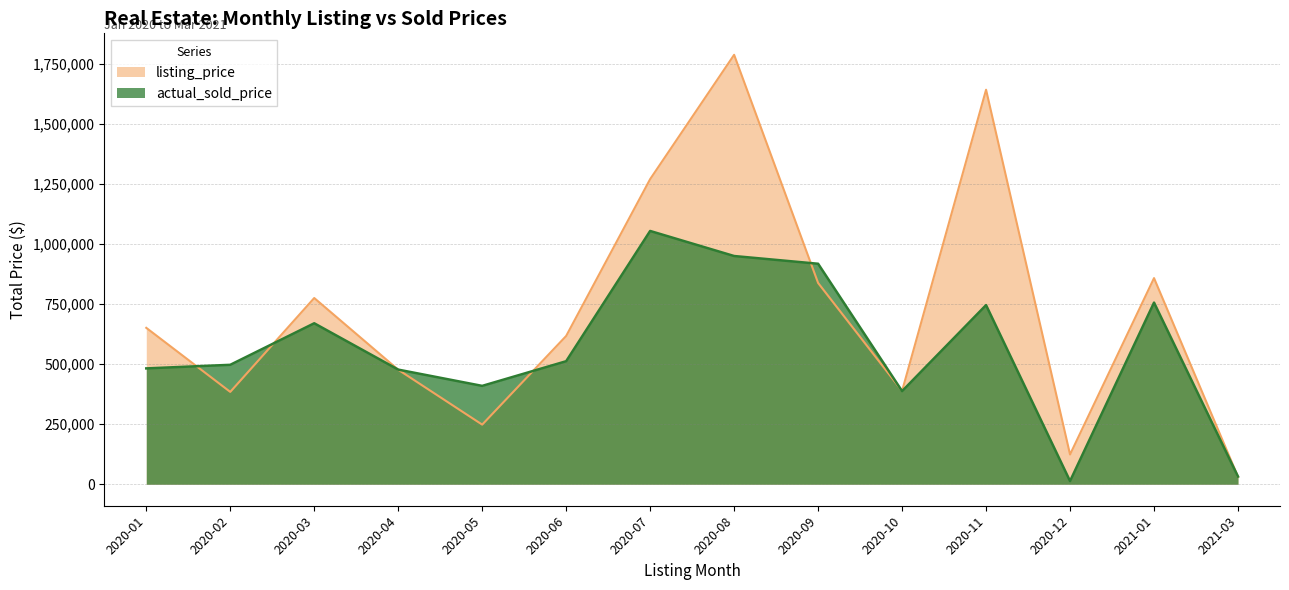

True or false: actual_sold_price and listing_price intersect in this chart.

True